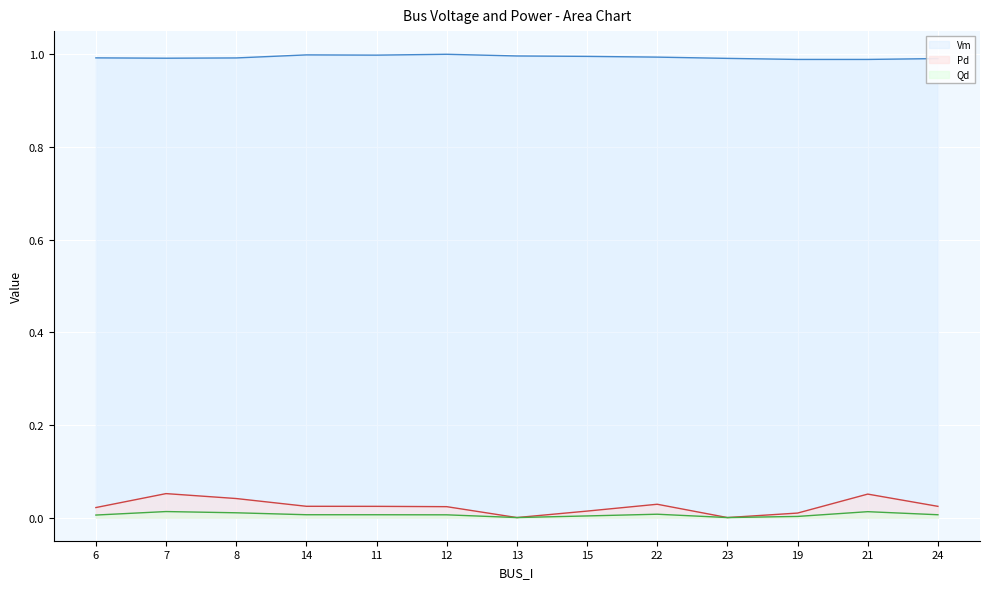

How many lines are shown in the chart?

3